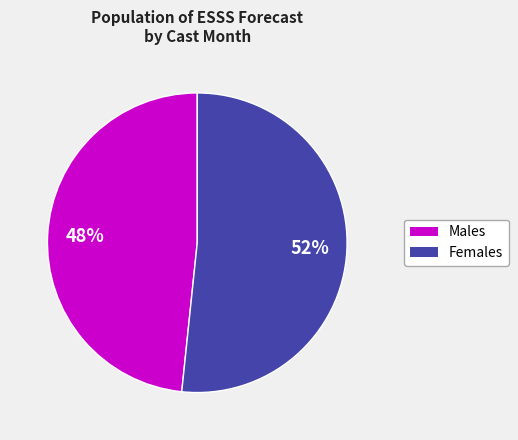

Is there a majority slice in this chart?

Yes